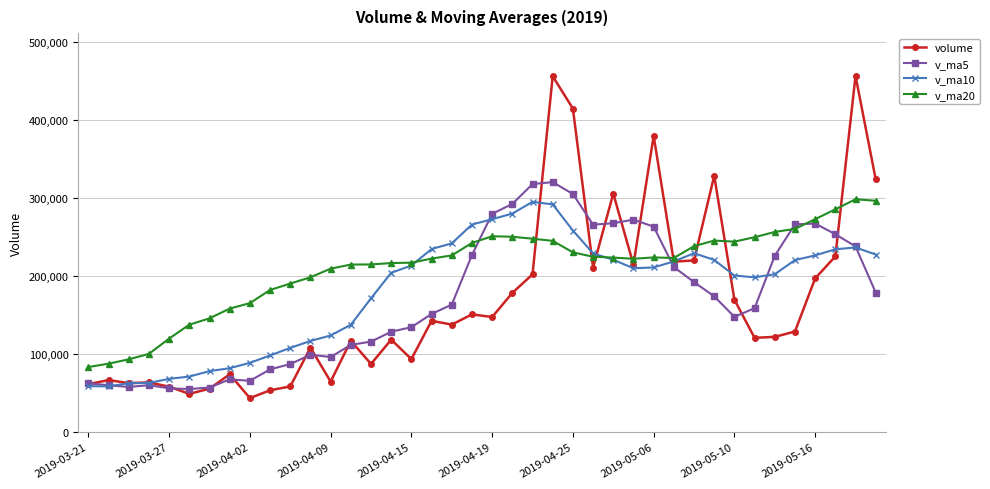

What is the highest value of the volume series?

456231.5